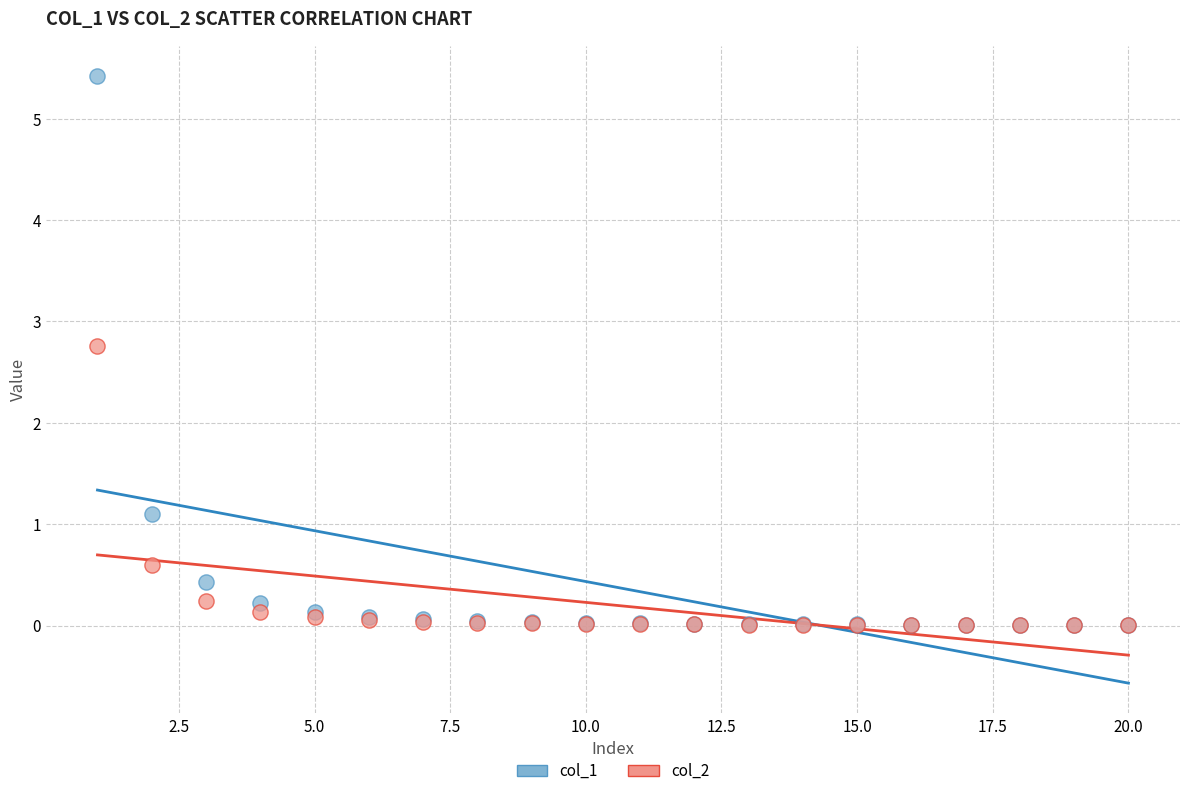

In the col_2 series, what Y value is closest to 1?

0.6